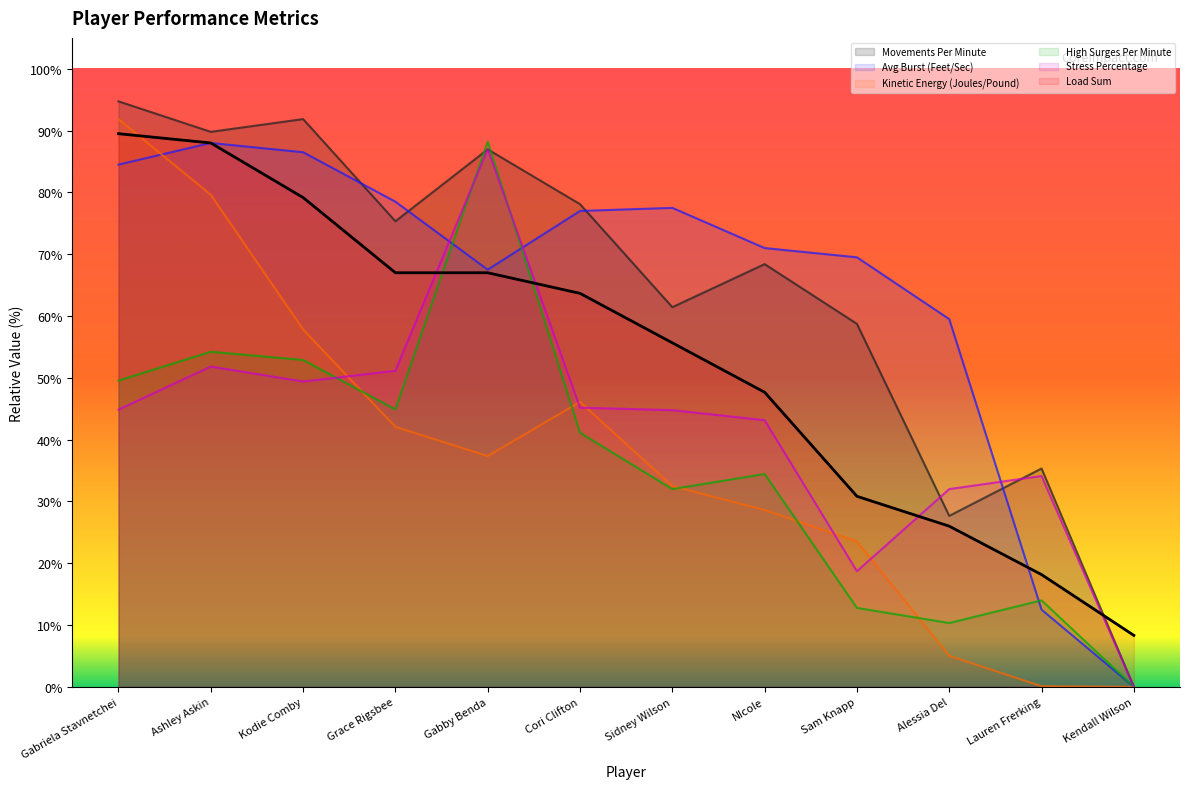

What is the spread (max minus min) of values at Gabby Benda?

50.9